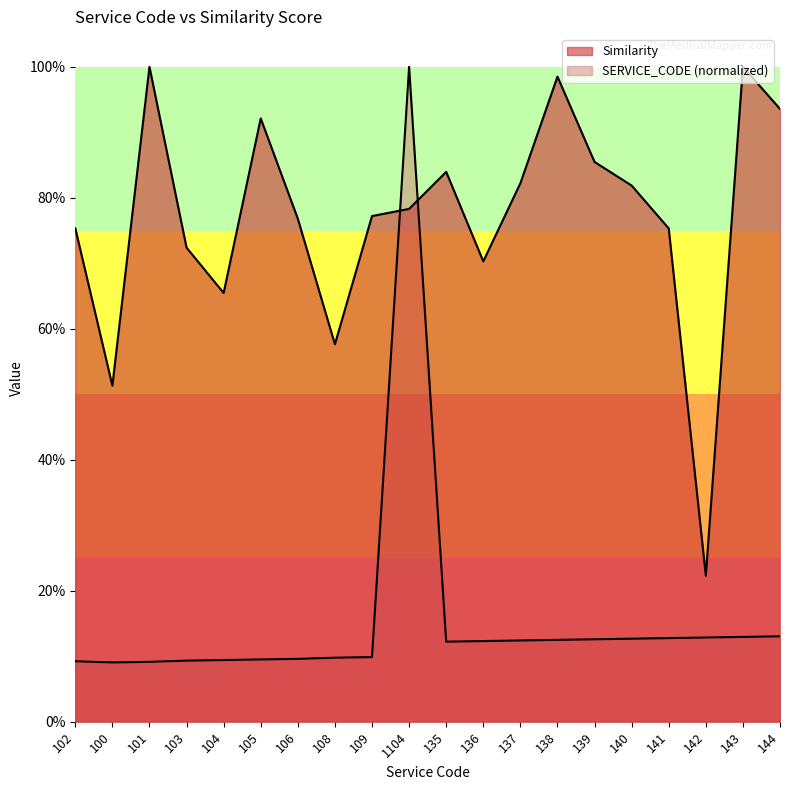

Where is the first local minimum for SERVICE_CODE?

100